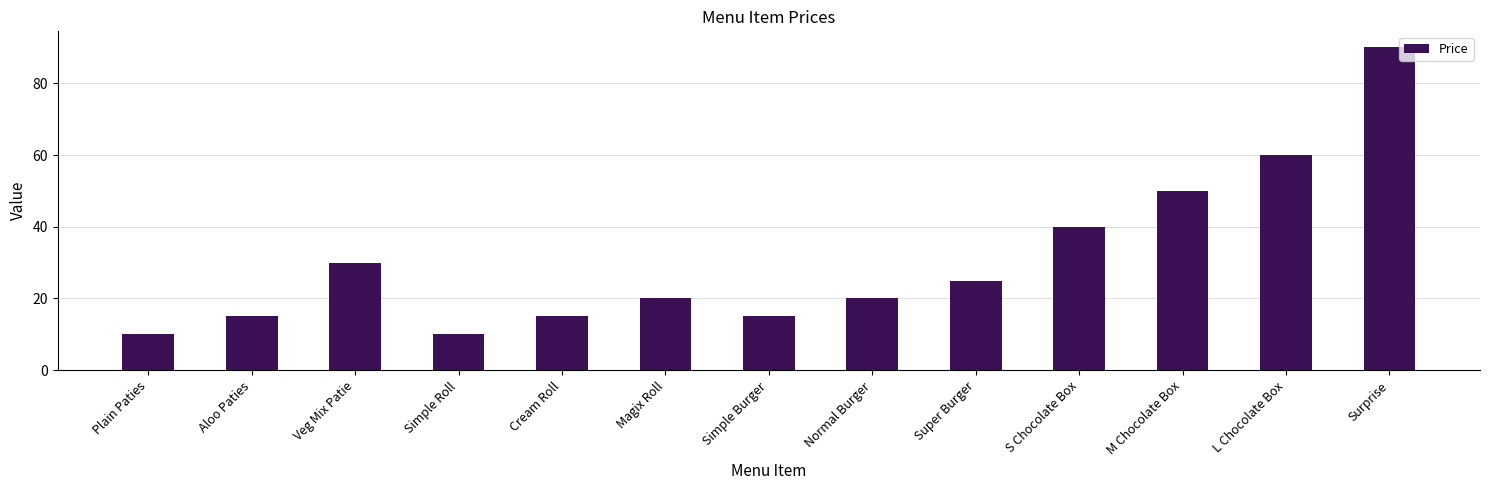

Does the chart contain stacked bars?

No